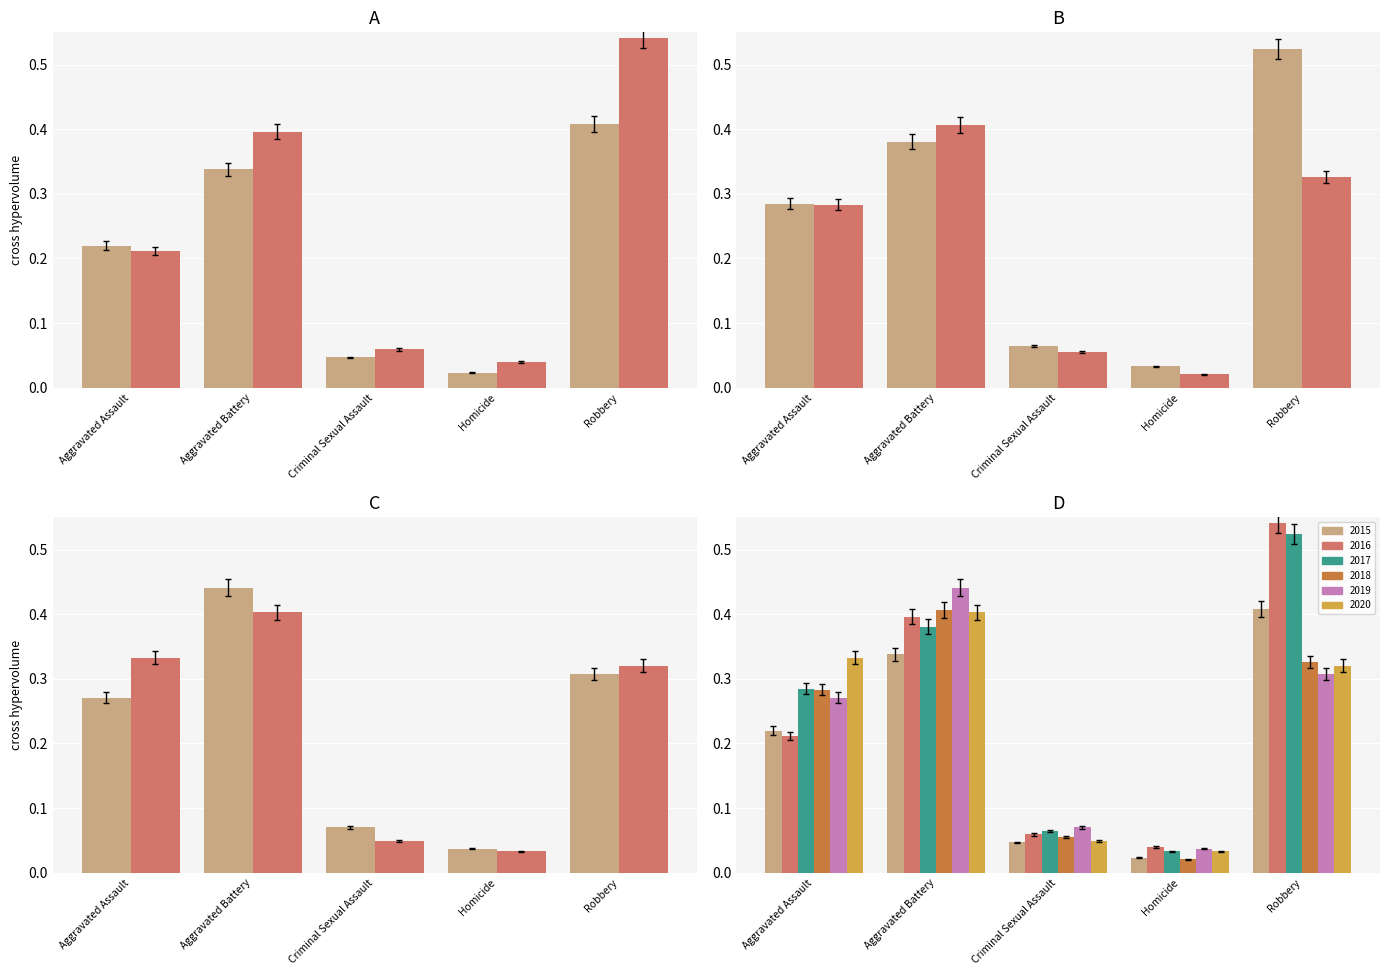

What is the difference between the maximum and second lowest values in the 2017 series?

0.4